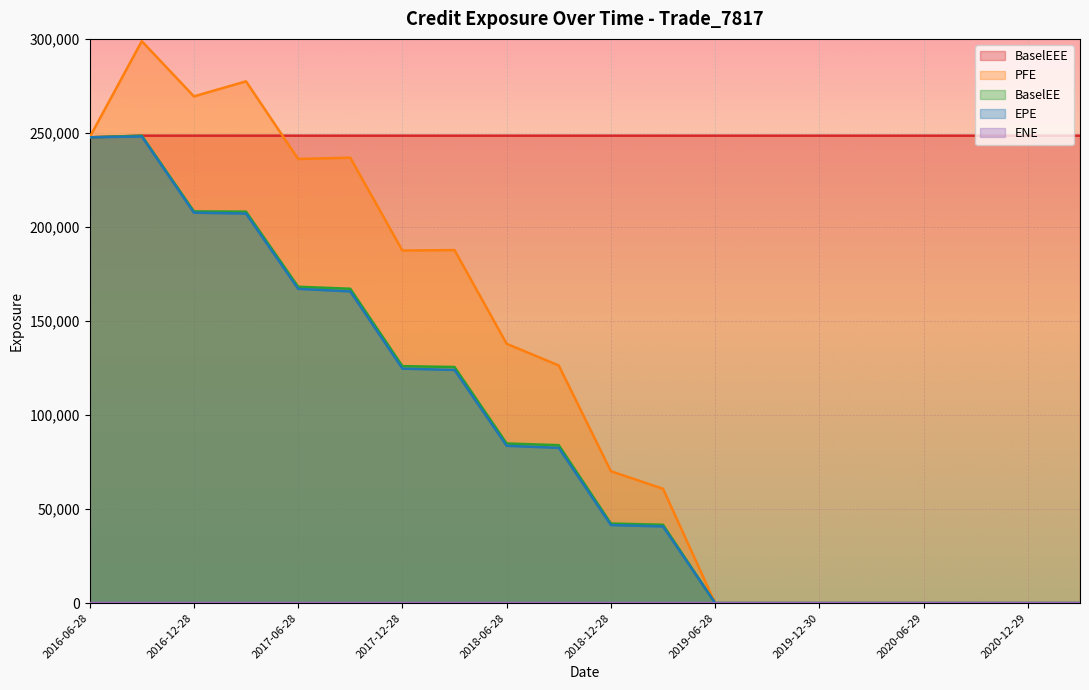

At which category is the sum across all series the highest?

2016-09-28